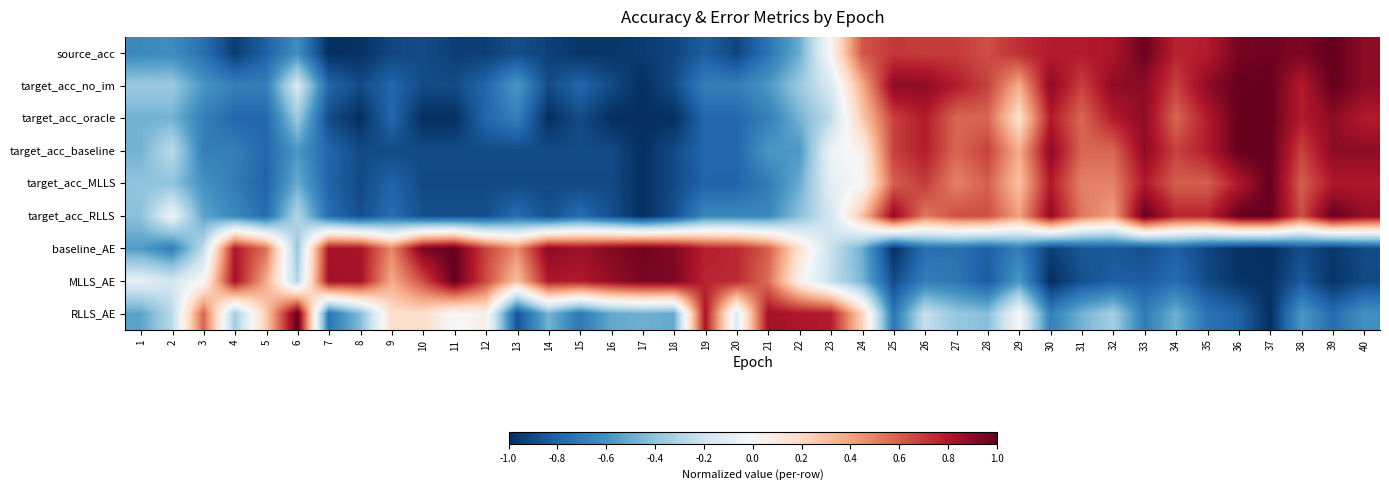

What is the spread (max minus min) of values at 17?

2.0